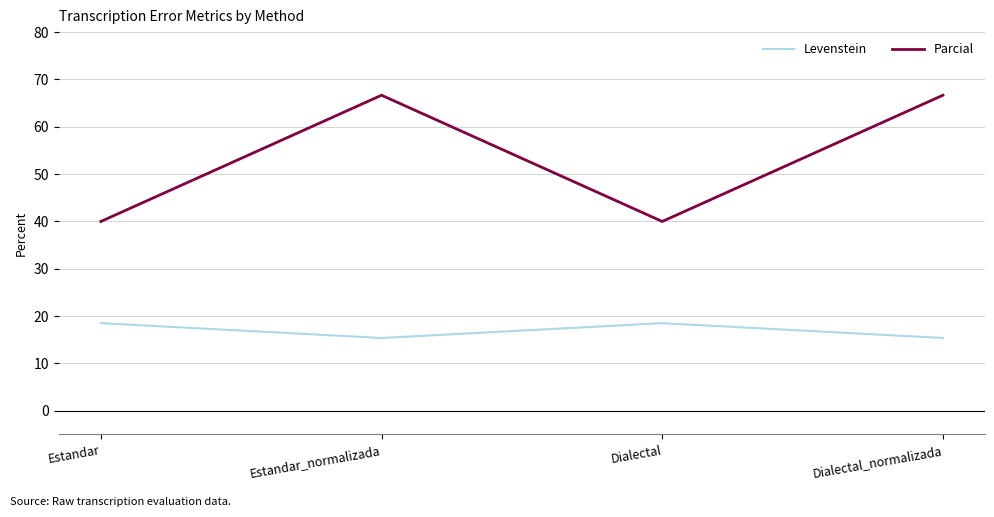

What position from the left is Estandar_normalizada?

2